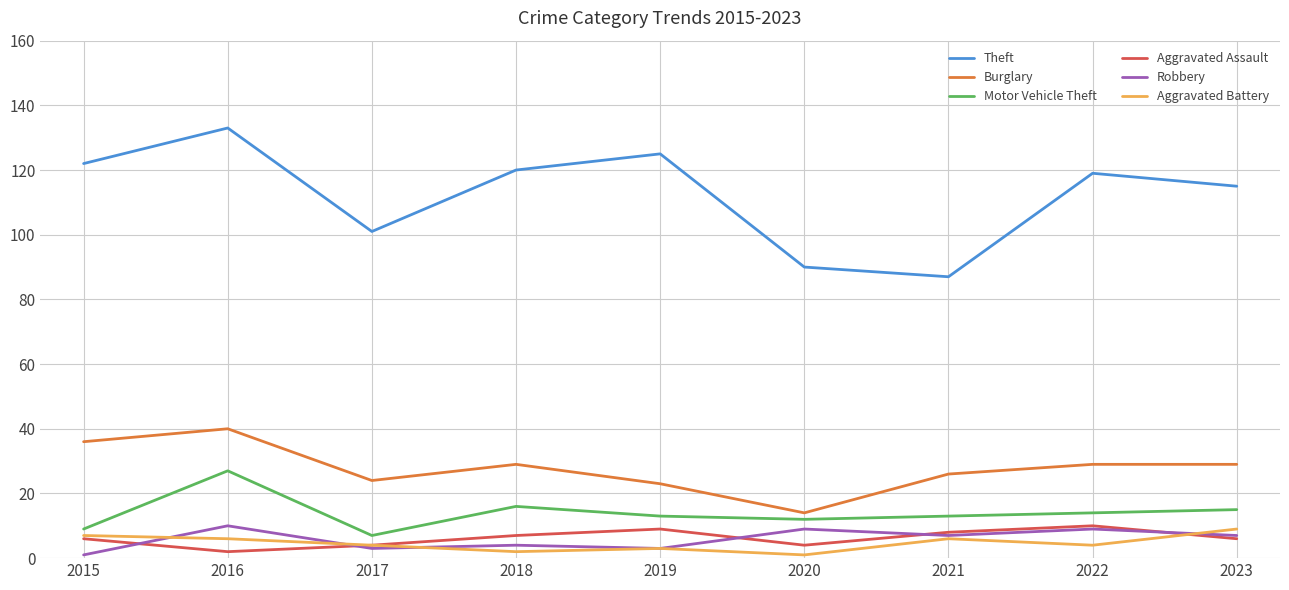

True or false: Theft and Burglary cross at least once.

False